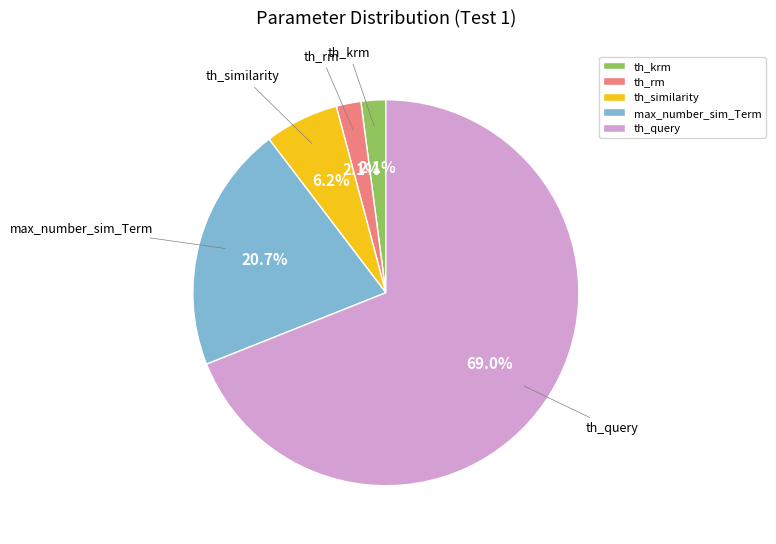

Count the number of slices in the pie.

5